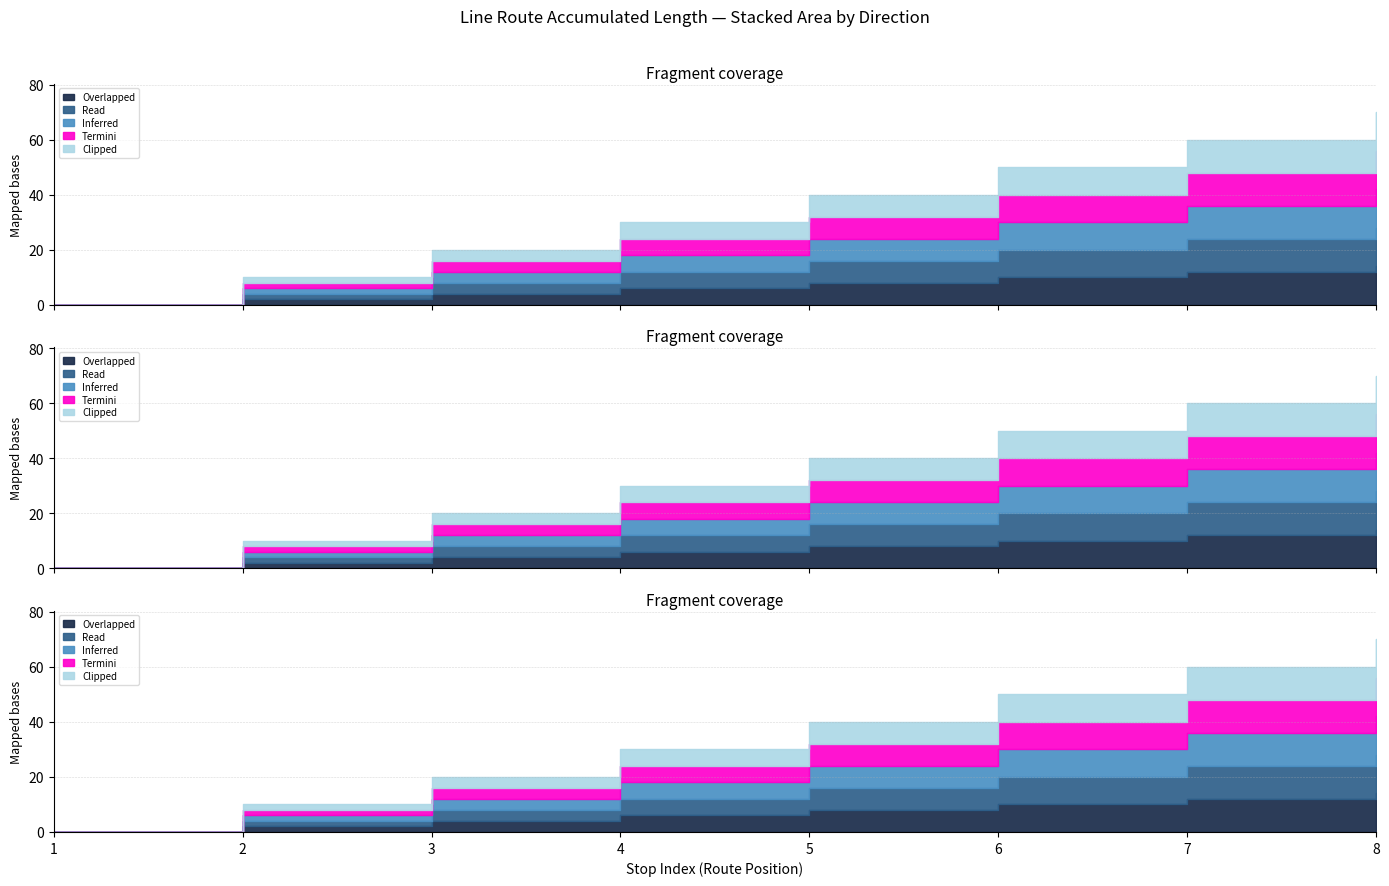

What is the difference between the Line 3 Forward values at 6 and 7?

2